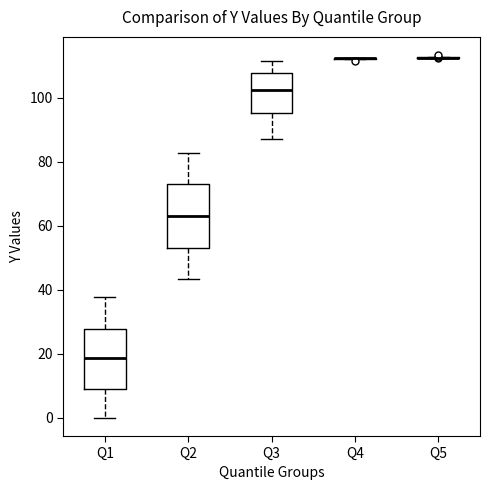

Reading left to right, transcribe this box plot: for each box, give where its median line is, the range the box spans, and where its two whiskers end, as read against the y-axis. The values are not printed on the chart, so give them approximately, as read against the axis.

Q1: median 18, box 10 to 28, whiskers 0 to 38
Q2: median 64, box 54 to 74, whiskers 44 to 82
Q3: median 102, box 96 to 108, whiskers 88 to 112
Q4: box collapsed to a line at 112, whiskers 112 to 112
Q5: box collapsed to a line at 112, whiskers 112 to 112